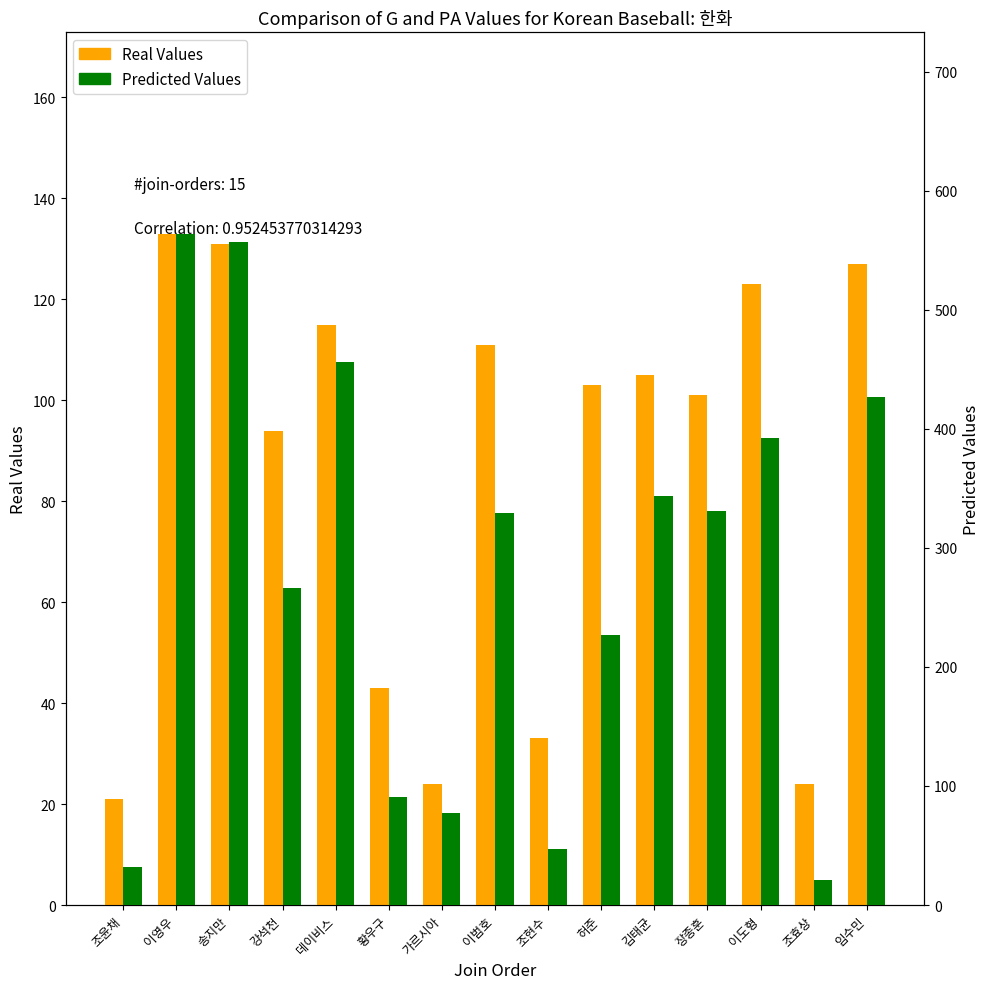

What is the difference between the highest and lowest values at 조현수?

14